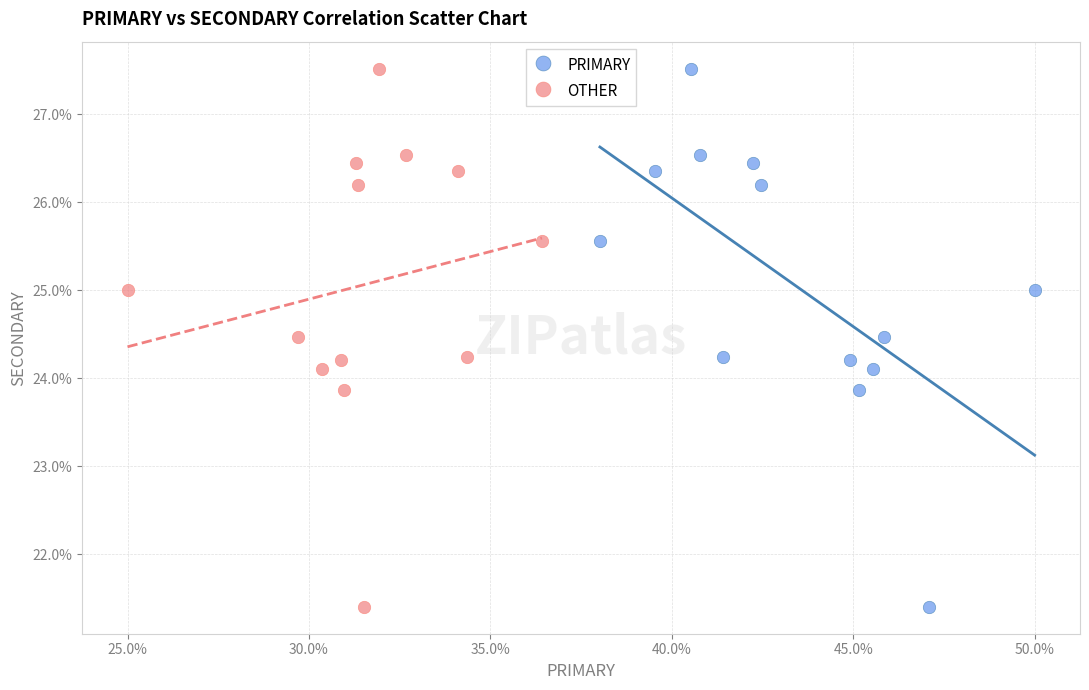

What are all the series names shown in the legend?

PRIMARY, OTHER